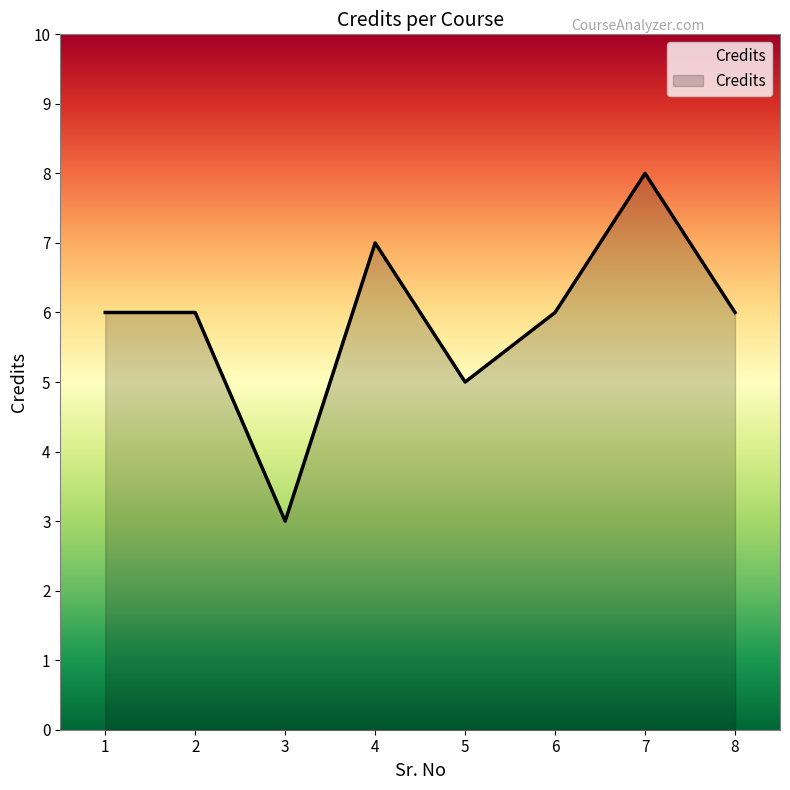

How many series are shown in this chart?

1